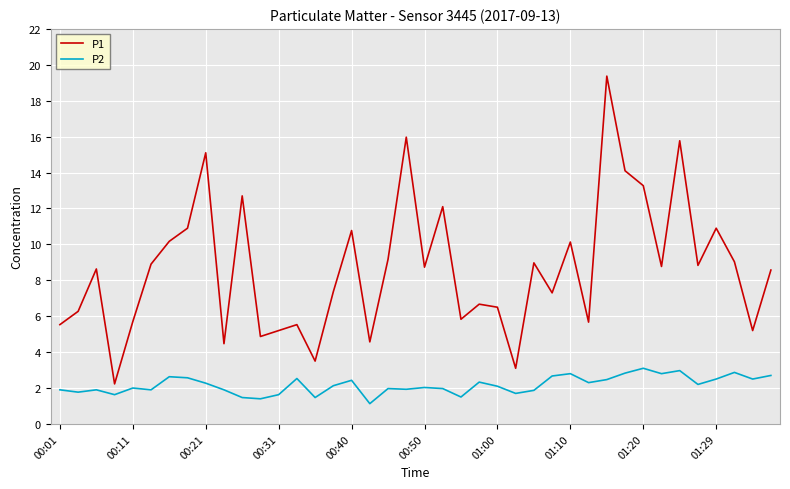

True or false: P1 and P2 intersect in this chart.

False